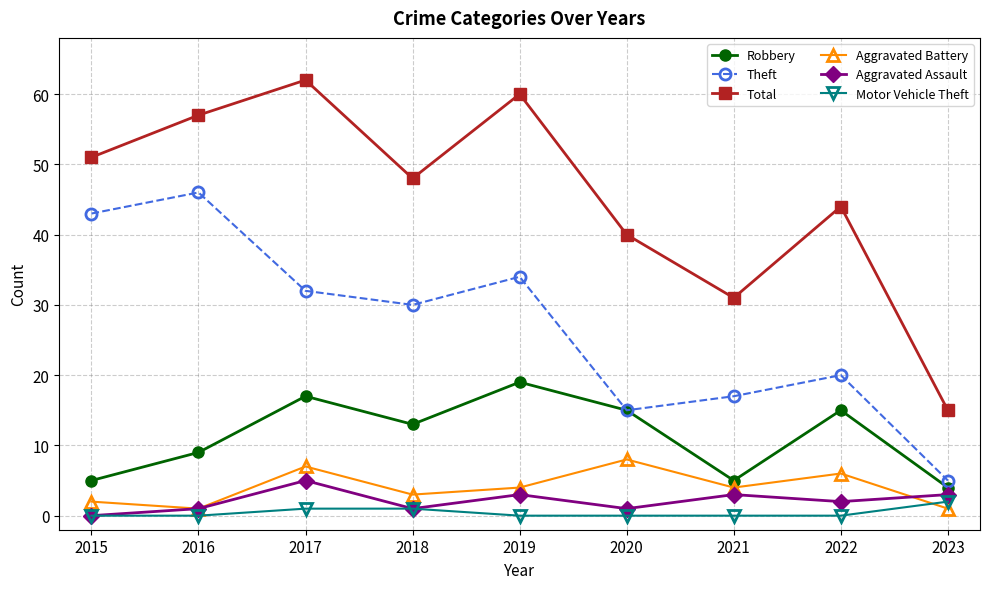

True or false: Robbery has a value of 15 at 2022.

True